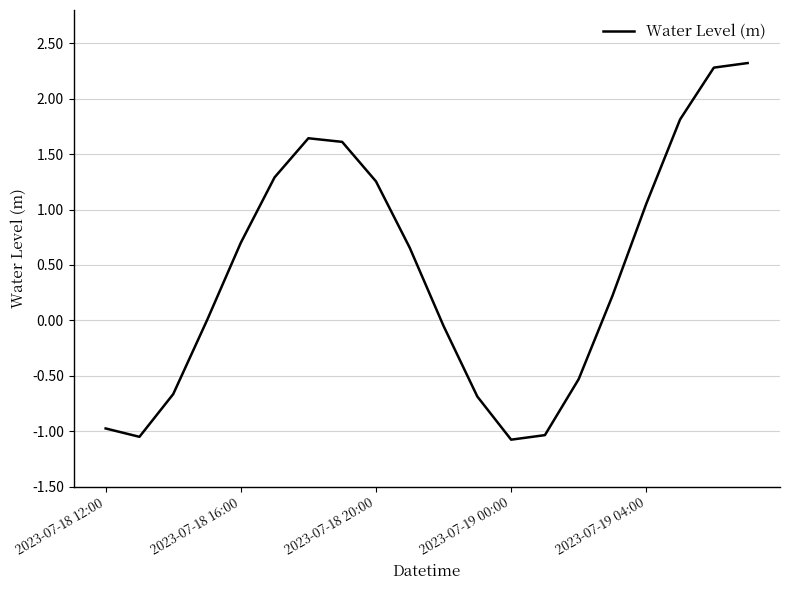

What is the maximum value shown in the chart?

2.3